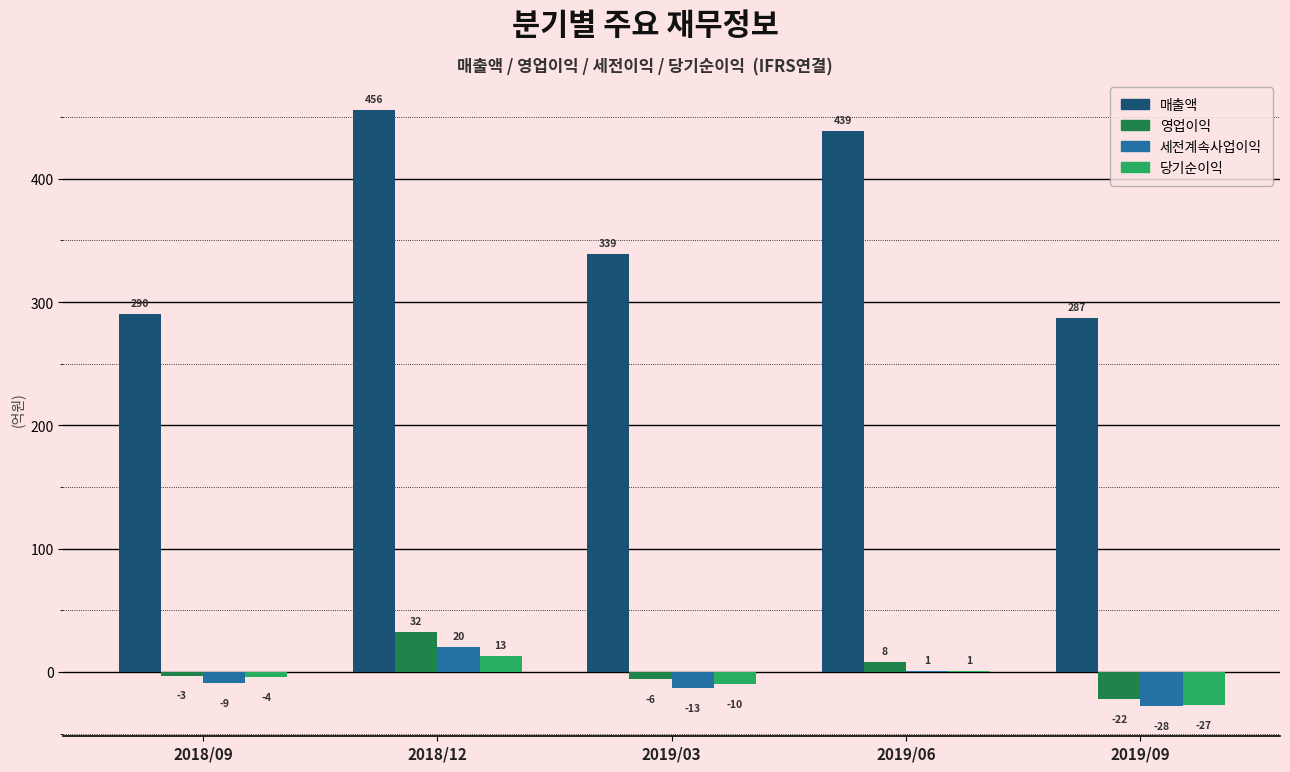

Reading left to right, extract all data points from this chart.

매출액: 290	456	339	439	287
영업이익: -3	32	-6	8	-22
세전계속사업이익: -9	20	-13	1	-28
당기순이익: -4	13	-10	1	-27